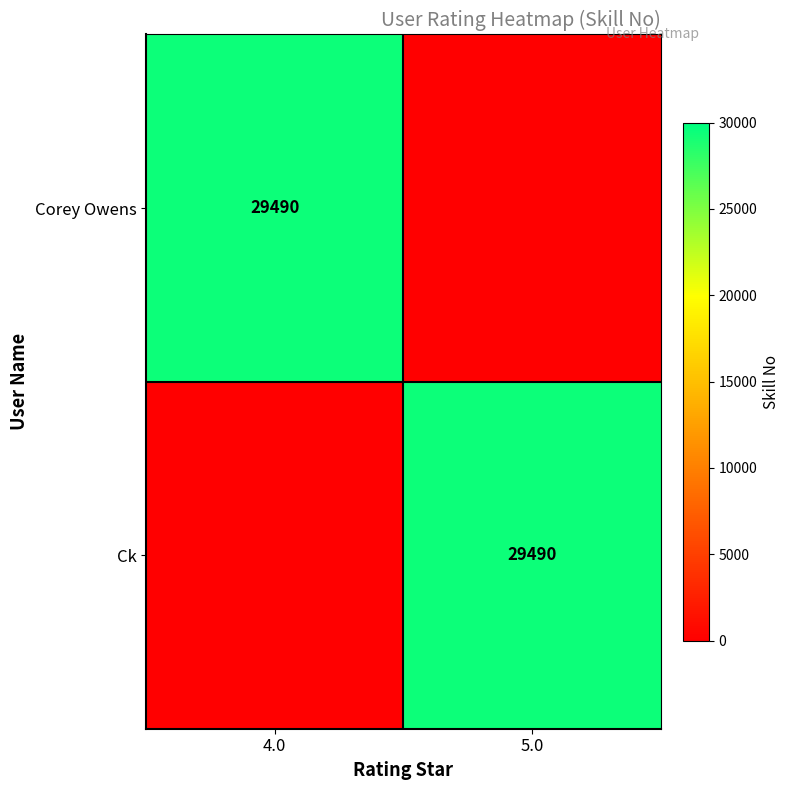

The value of Corey Owens at 4.0 is 7504. True or false?

False